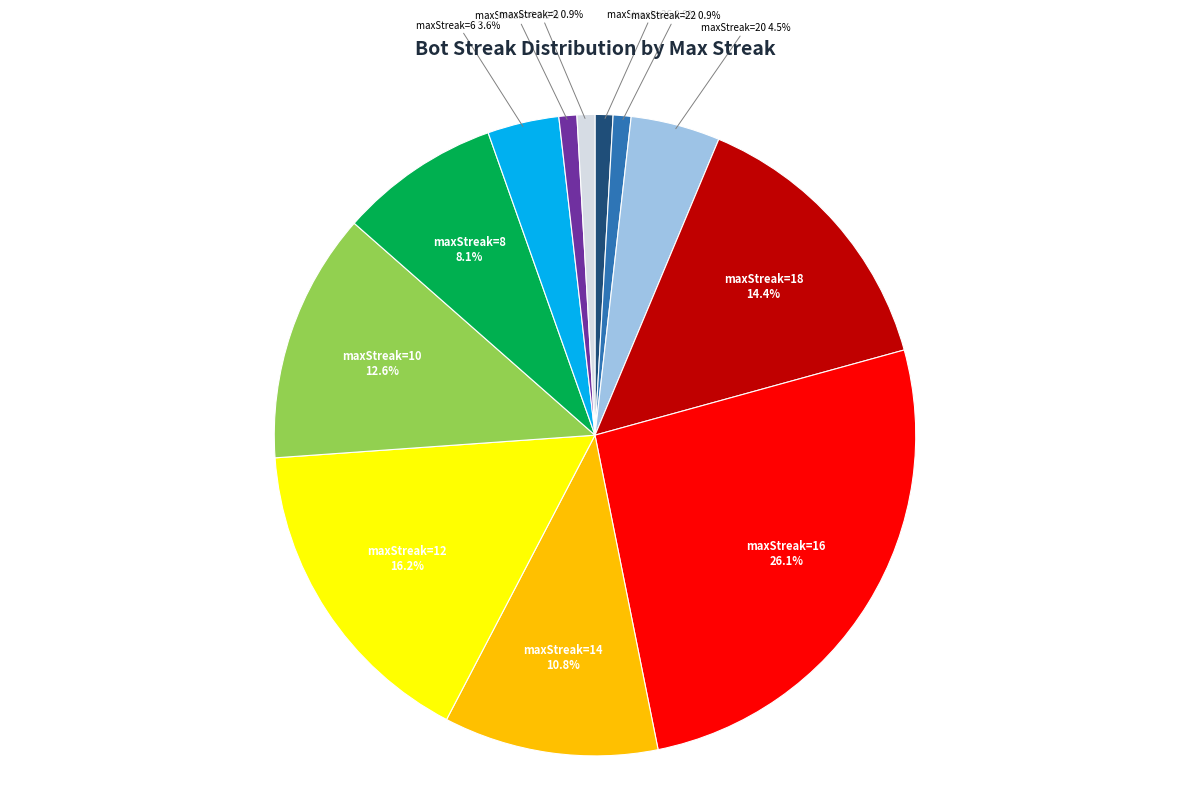

Is there any slice that represents more than half of the pie?

No